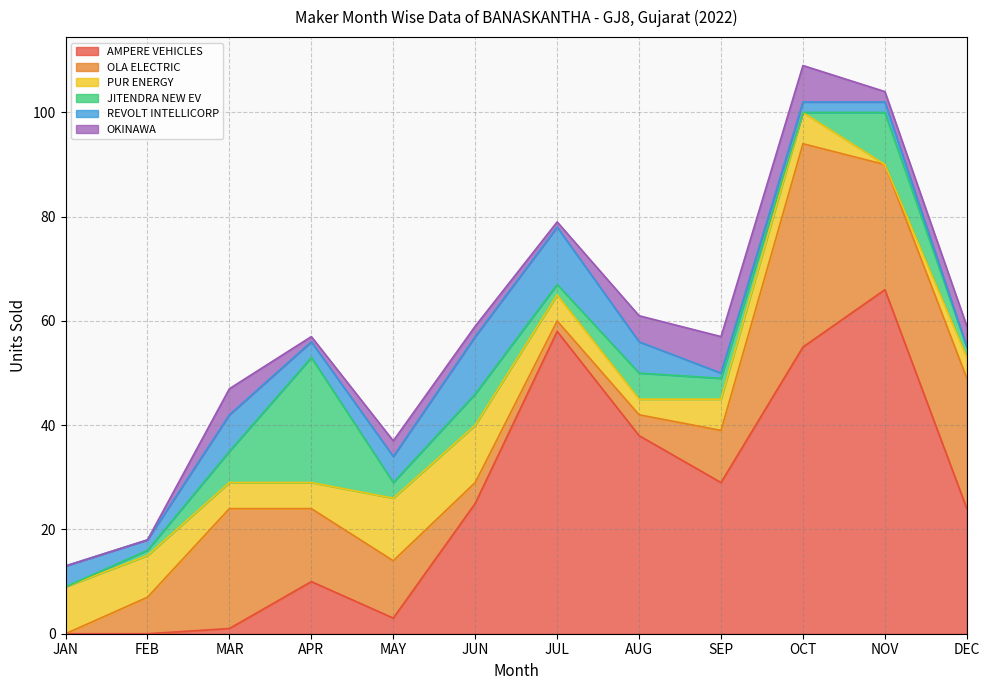

Which series has the largest total across all categories?

AMPERE VEHICLES